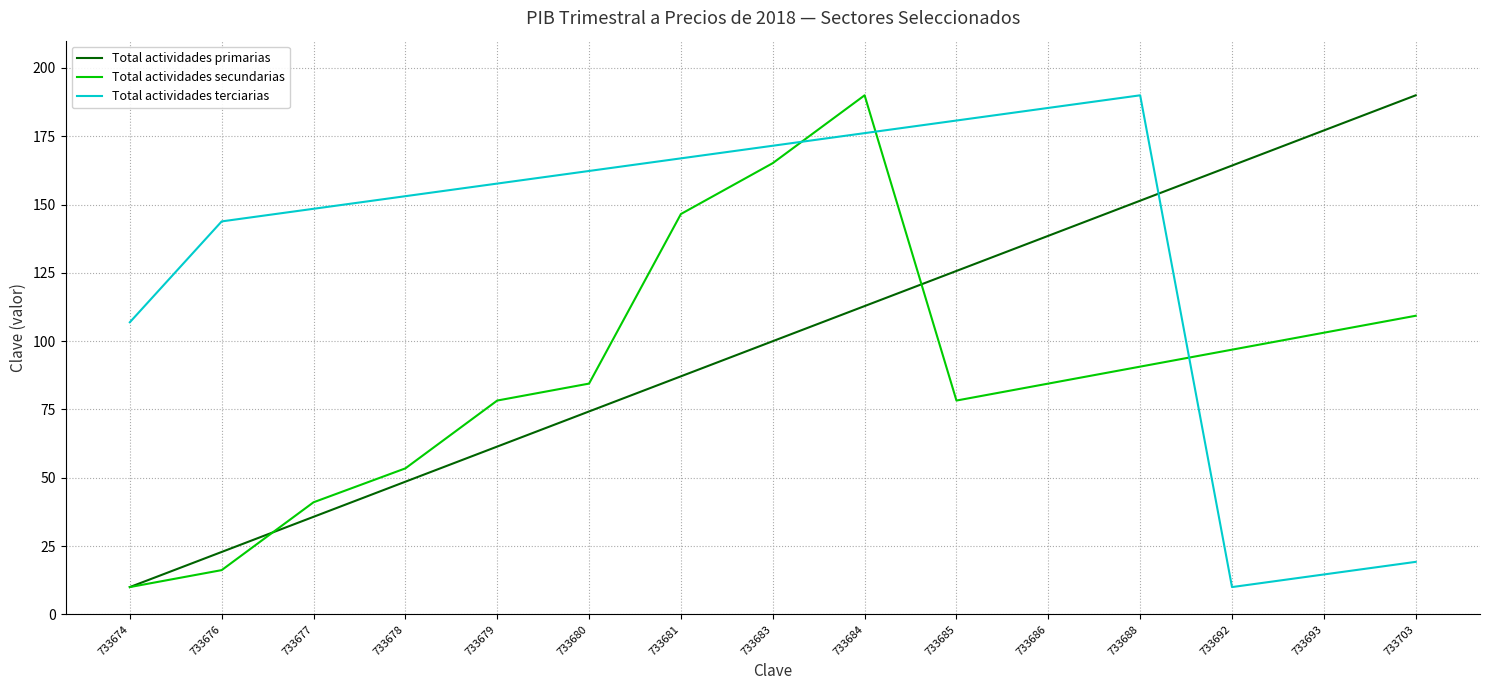

What is the minimum value for Total actividades secundarias?

10.0